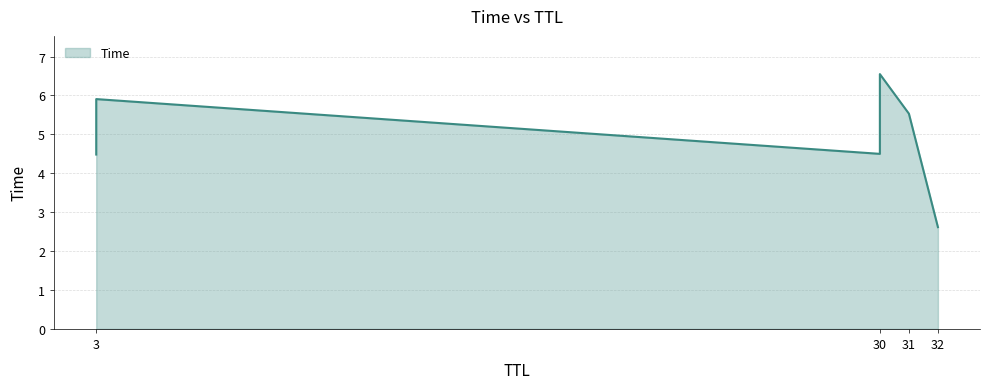

What is the sum of the values at 3 and 32?

7.1